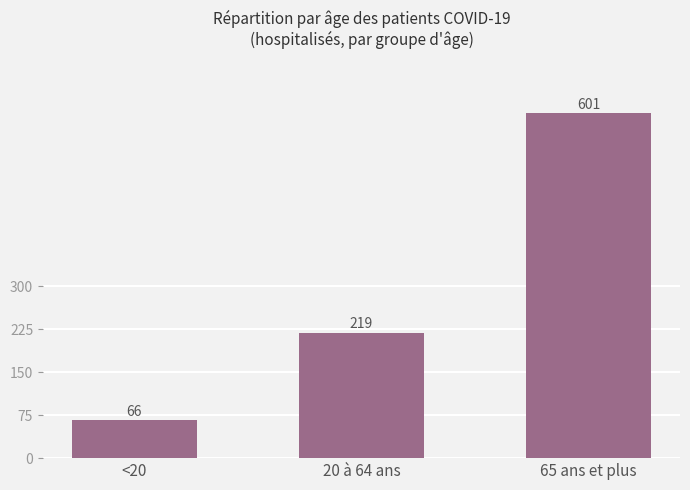

What is the change in value from <20 to 20 à 64 ans?

+153